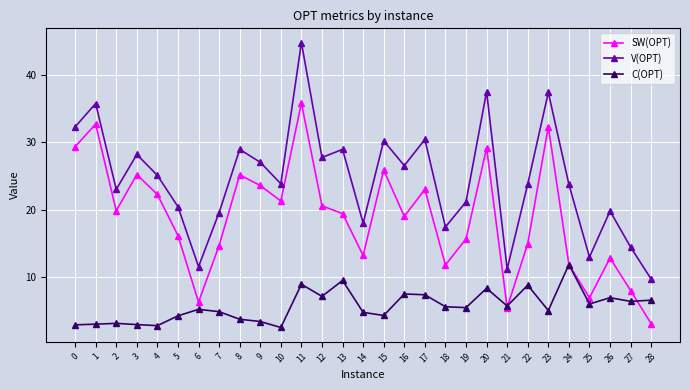

What is the difference between the highest and lowest values at 8?

25.2